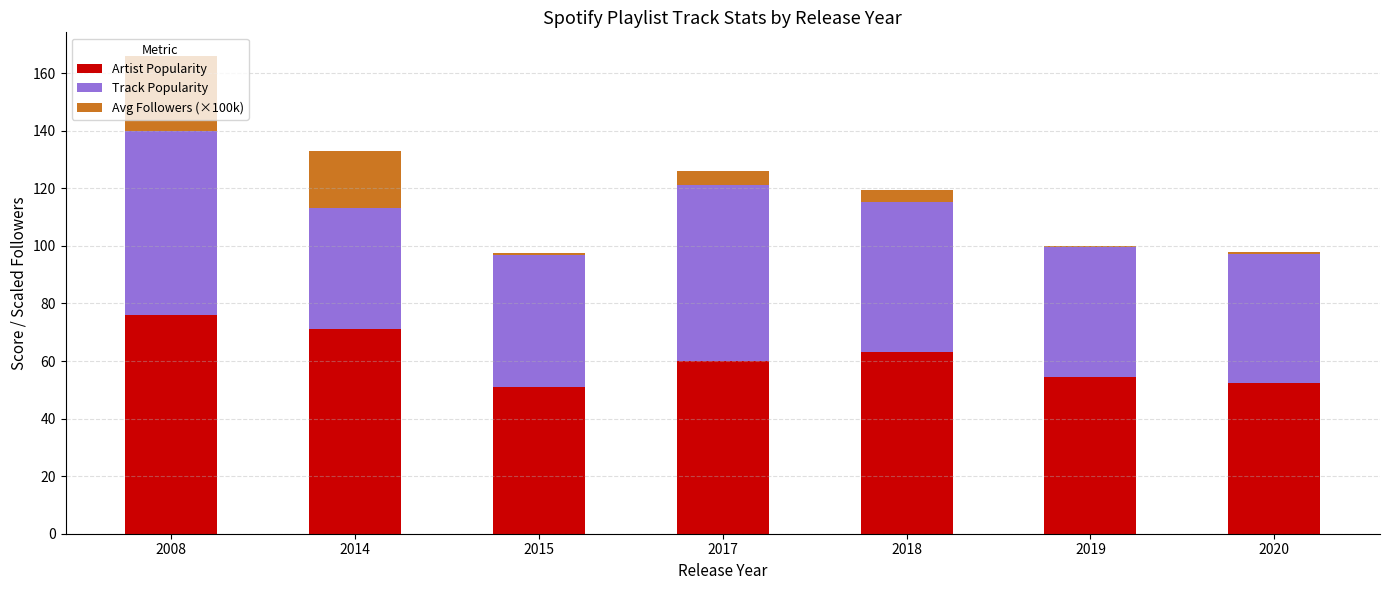

What is the highest value of the Artist Popularity series?

76.0